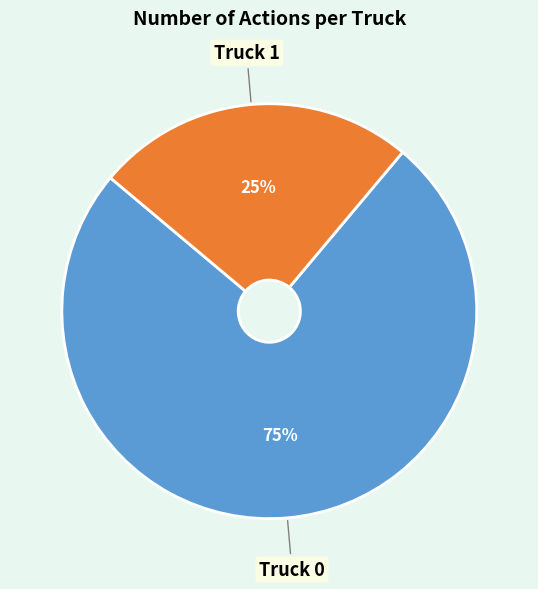

Is there a majority slice in this chart?

Yes